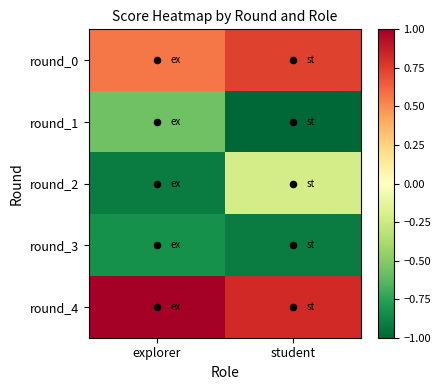

How many data points does each series have?

2